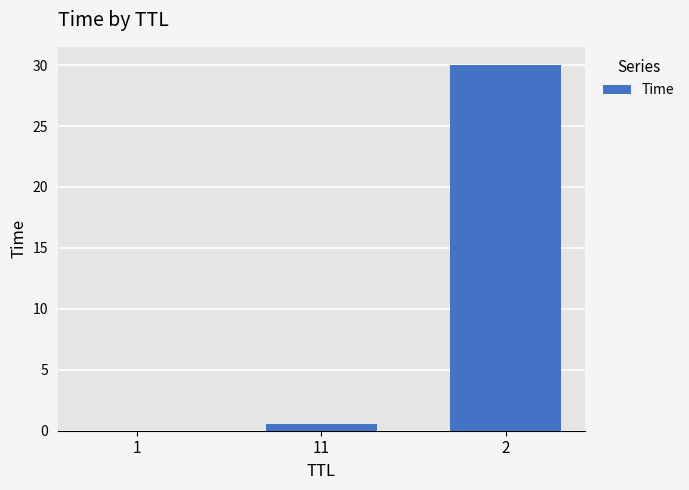

What is the sum of all values?

30.6